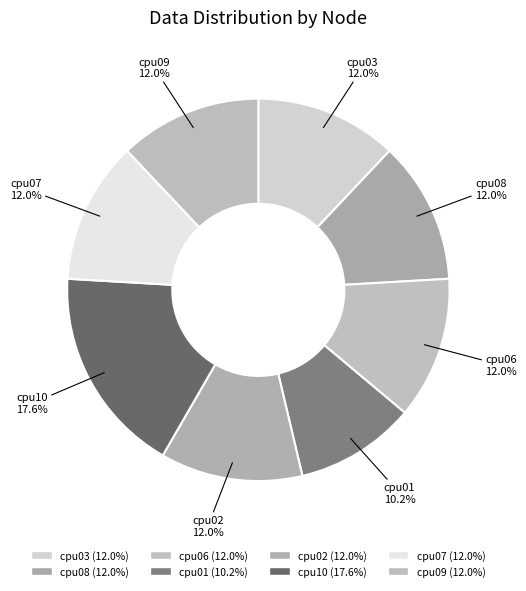

How much of the chart is everything except cpu07?

88.0%